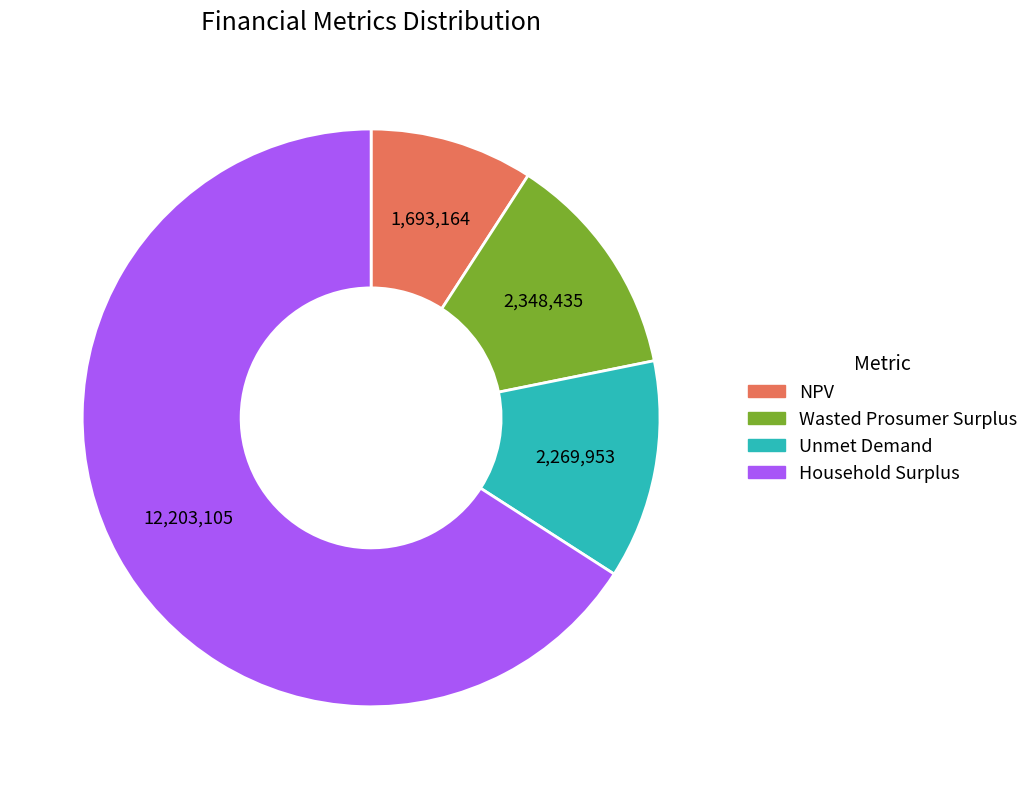

Which category has the smallest portion of the pie?

NPV